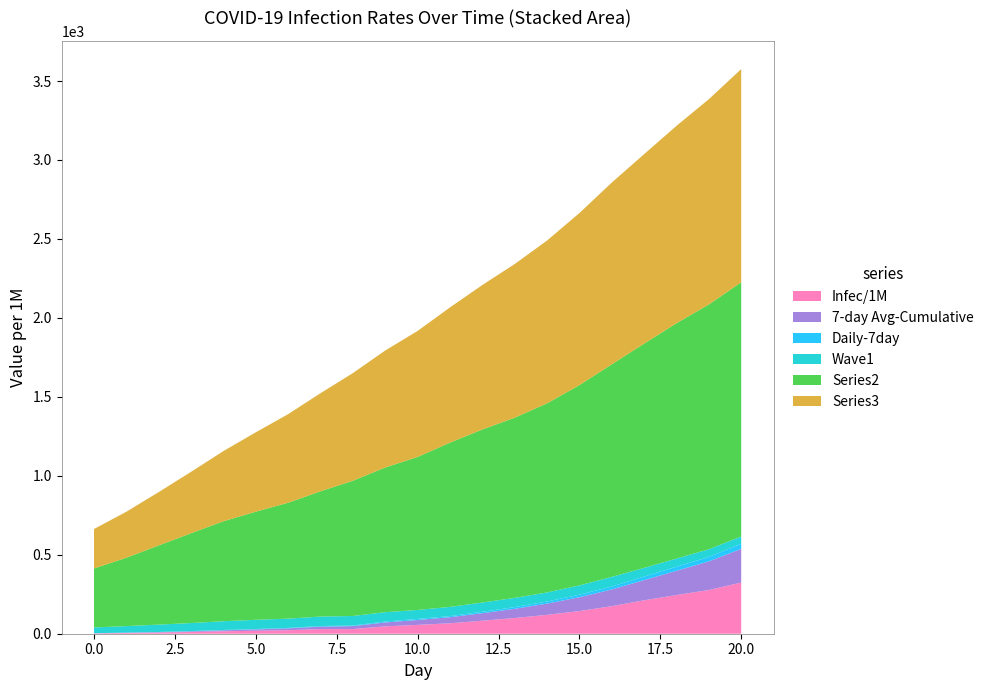

Reading left to right, what are all the values shown in this chart?

Infec/1M: 0=2.2	1=4.8	2=7.5	3=11.0	4=15.4	5=18.7	6=22.3	7=29.3	8=29.3	9=46.9	10=55.9	11=66.1	12=82.3	13=99.4	14=119.5	15=143.4	16=174.5	17=211.6	18=245.0	19=276.7	20=324.0
7-day Avg-Cumulative: 0=0.8	1=1.5	2=2.5	3=4.1	4=6.2	5=8.7	6=11.7	7=15.6	8=19.1	9=24.7	10=31.1	11=38.4	12=47.4	13=58.5	14=71.3	15=87.6	16=105.9	17=128.1	18=153.7	19=181.4	20=213.5
Daily-7day: 0=0.3	1=0.7	2=1.1	3=1.5	4=2.1	5=2.5	6=3.0	7=3.9	8=3.5	9=5.6	10=6.4	11=7.2	12=9.1	13=11.0	14=12.9	15=16.3	16=18.2	17=22.2	18=25.5	19=27.8	20=32.1
Wave1: 0=36.3	1=41.4	2=46.7	3=51.0	4=55.5	5=58.3	6=58.6	7=60.0	8=60.5	9=59.3	10=57.1	11=58.1	12=58.7	13=58.1	14=57.7	15=58.8	16=61.4	17=55.0	18=52.0	19=49.0	20=46.0
Series2: 0=373.6	1=433.0	2=501.3	3=568.9	4=633.2	5=684.7	6=733.9	7=793.3	8=856.4	9=916.2	10=968.9	11=1040.2	12=1095.7	13=1141.0	14=1197.4	15=1268.1	16=1345.9	17=1420.0	18=1490.0	19=1550.0	20=1610.0
Series3: 0=249.8	1=291.2	2=337.9	3=388.9	4=444.4	5=502.7	6=561.2	7=621.2	8=681.7	9=741.0	10=798.1	11=856.3	12=915.0	13=973.1	14=1030.8	15=1089.7	16=1151.0	17=1200.0	18=1250.0	19=1300.0	20=1350.0